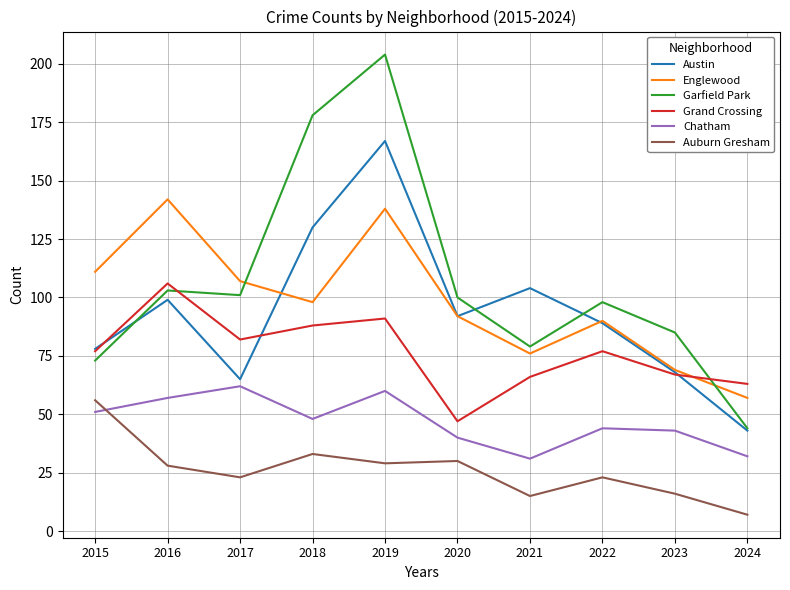

Read the Grand Crossing value at 2017.

82